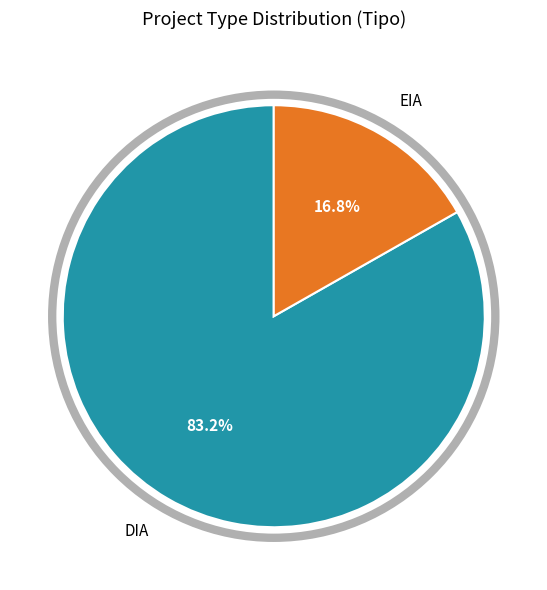

Rank the categories by value from lowest to highest.

EIA, DIA